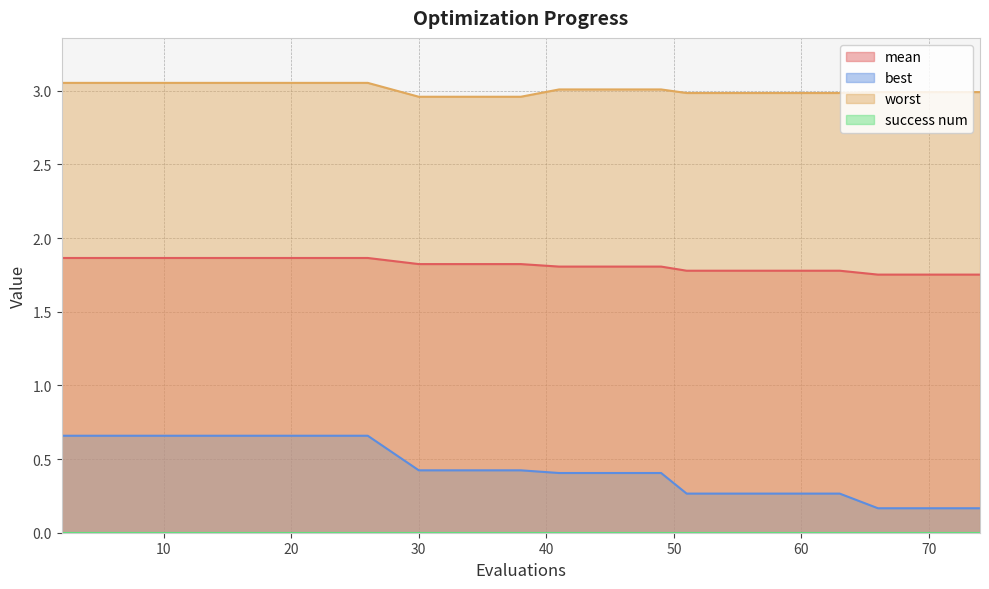

What is the lowest value of the best series?

0.2